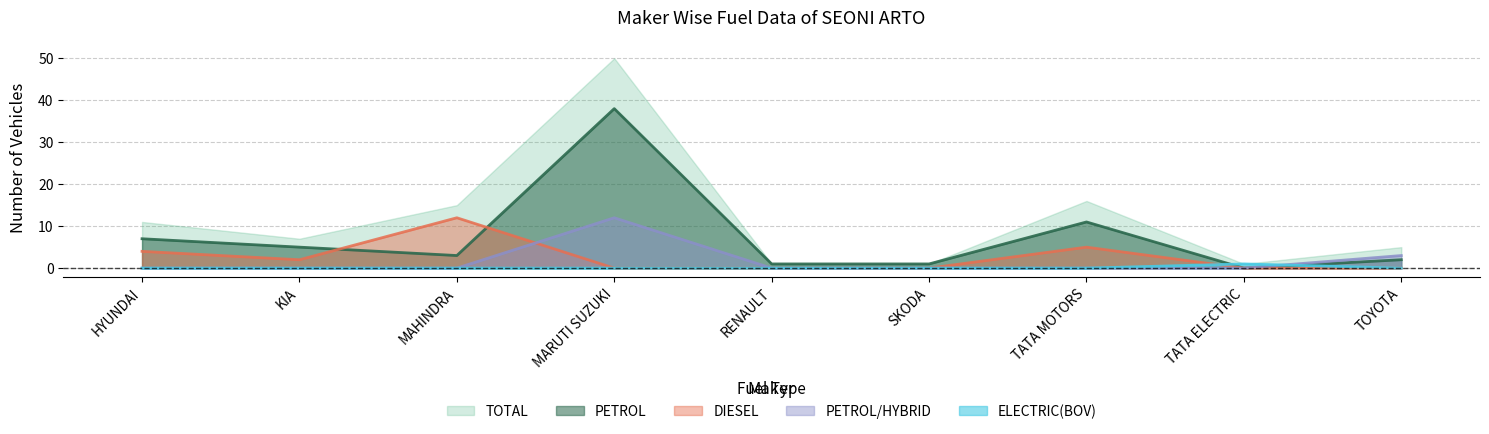

Rank the categories by DIESEL value from lowest to highest.

MARUTI SUZUKI, RENAULT, SKODA, TATA ELECTRIC, TOYOTA, KIA, HYUNDAI, TATA MOTORS, MAHINDRA